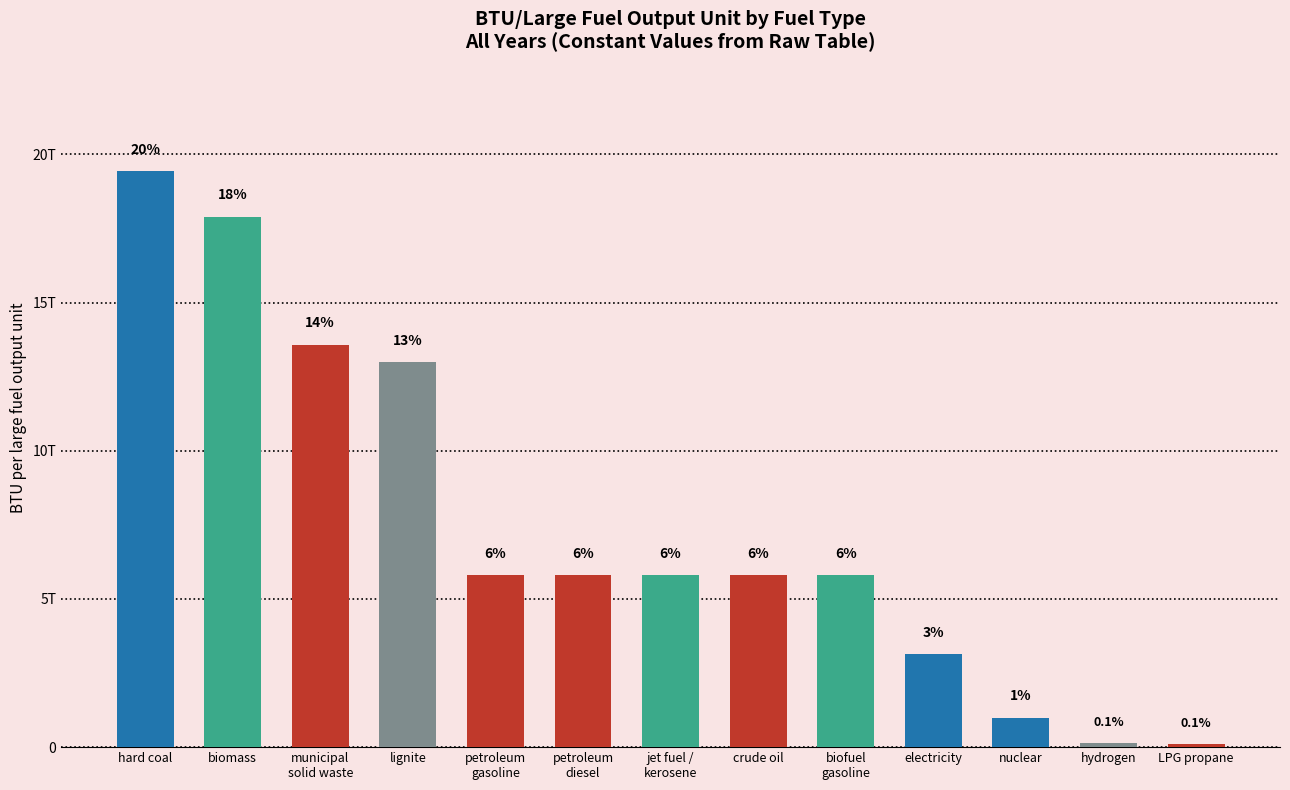

List the labels in order of value, largest first.

hard coal, biomass, municipal
solid waste, lignite, petroleum
gasoline, petroleum
diesel, jet fuel /
kerosene, crude oil, biofuel
gasoline, electricity, nuclear, hydrogen, LPG propane